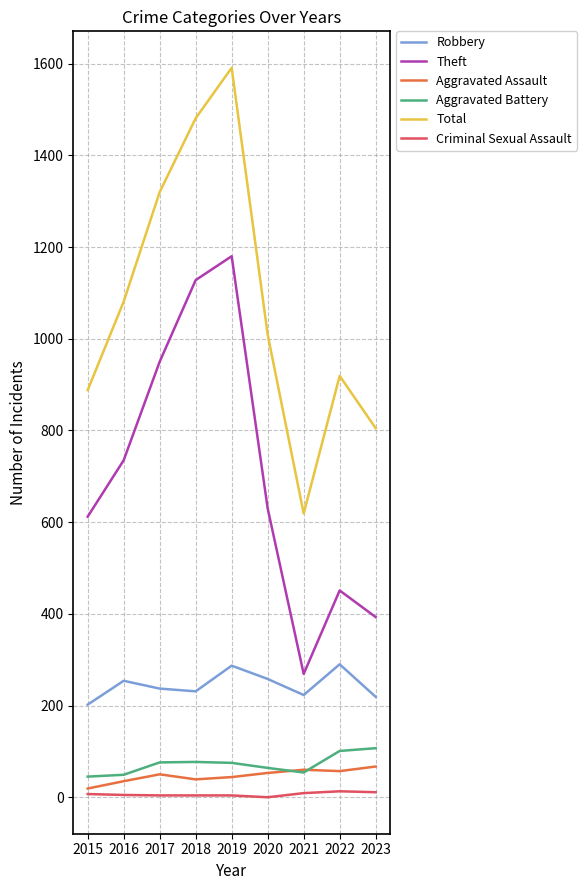

True or false: Aggravated Battery and Total intersect in this chart.

False